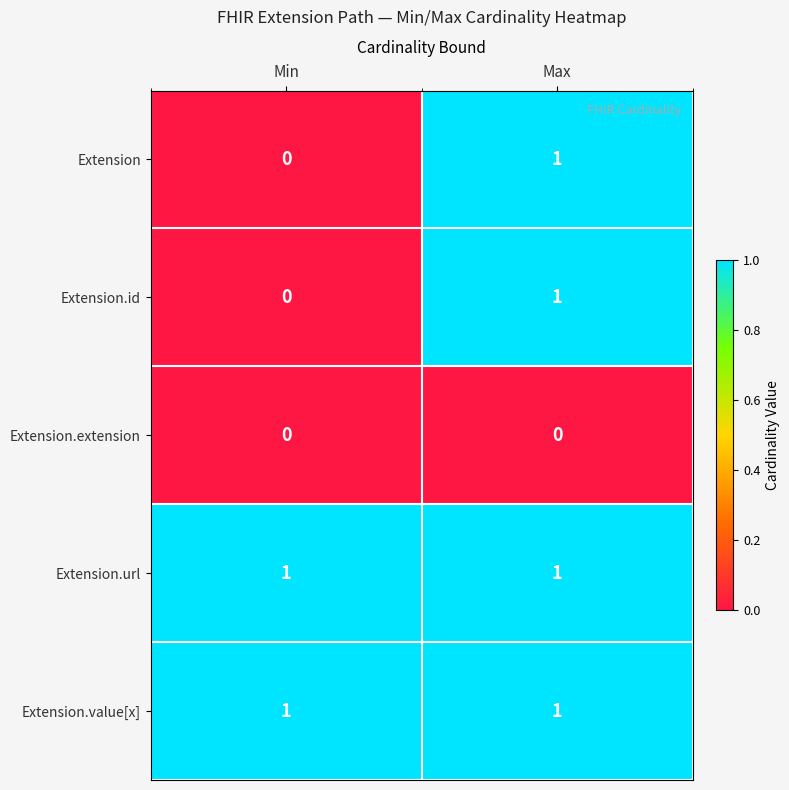

Which category has the highest value in the Extension series?

Max